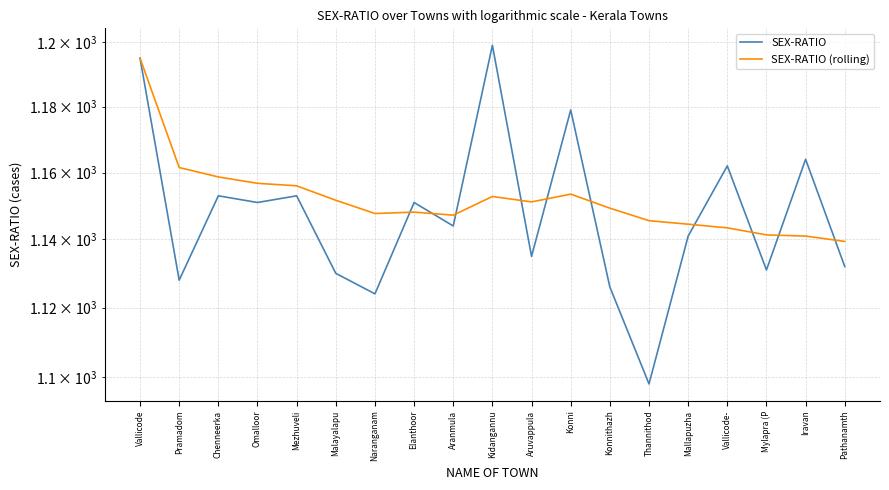

At which label does SEX-RATIO (rolling) first exceed 1149?

Vallicode